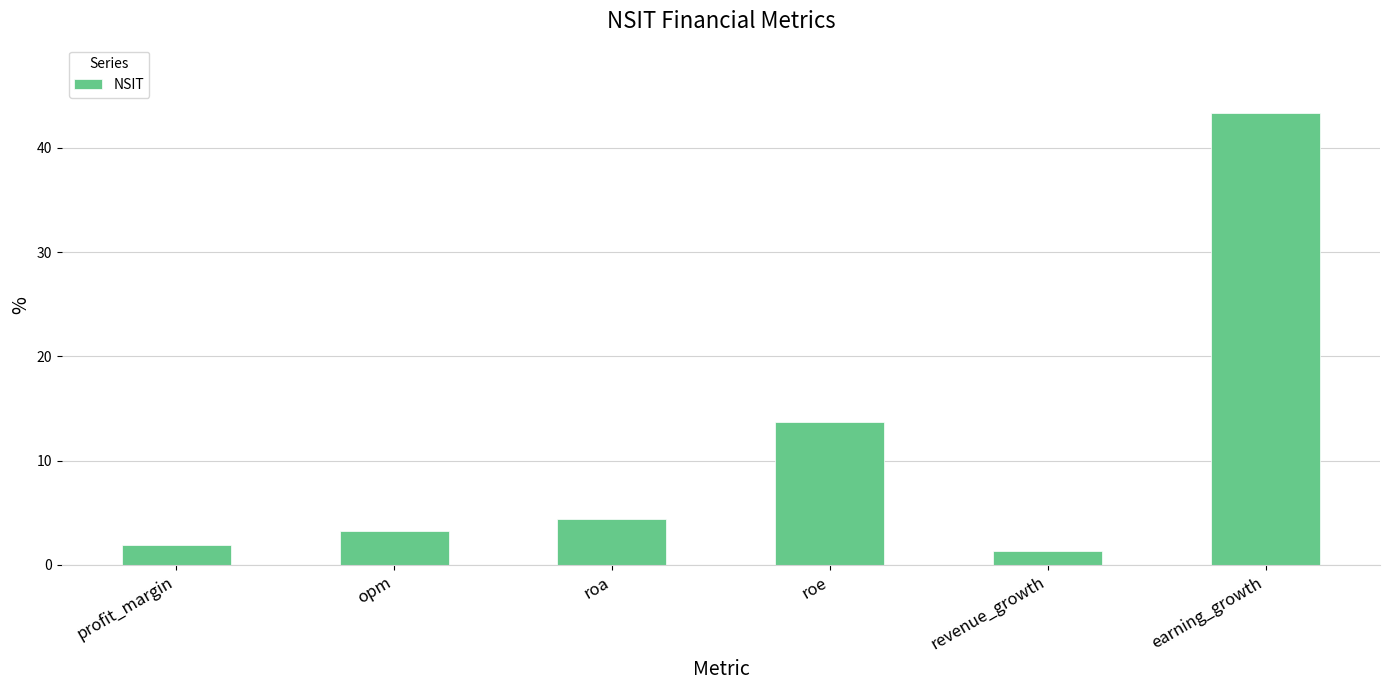

List the labels in order of value, smallest first.

revenue_growth, profit_margin, opm, roa, roe, earning_growth